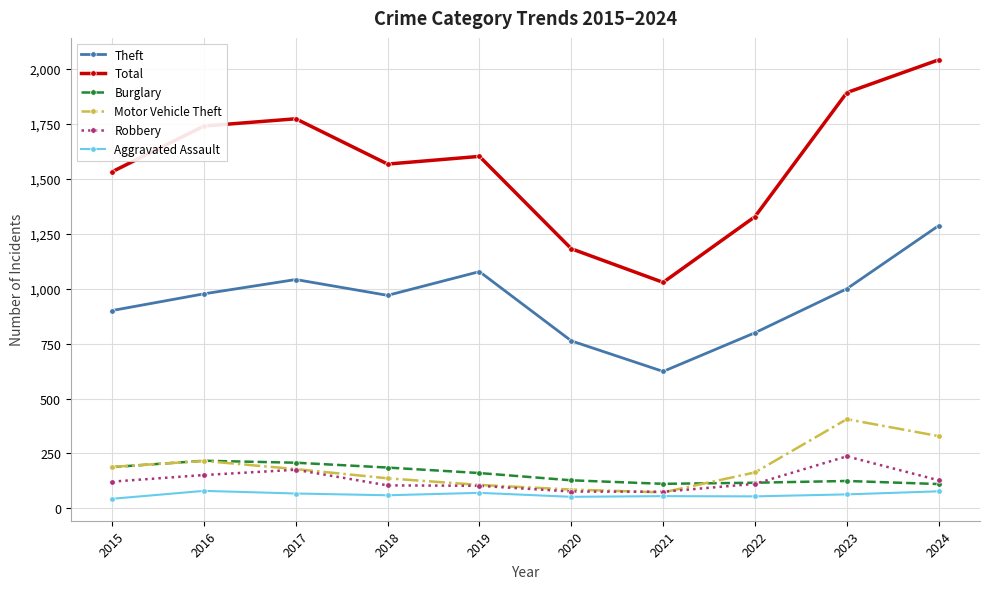

List the series in order of their peak value, highest first.

Total, Theft, Motor Vehicle Theft, Robbery, Burglary, Aggravated Assault